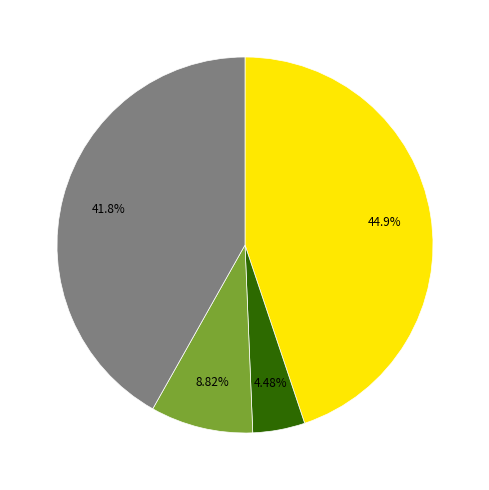

Is there a majority slice in this chart?

No